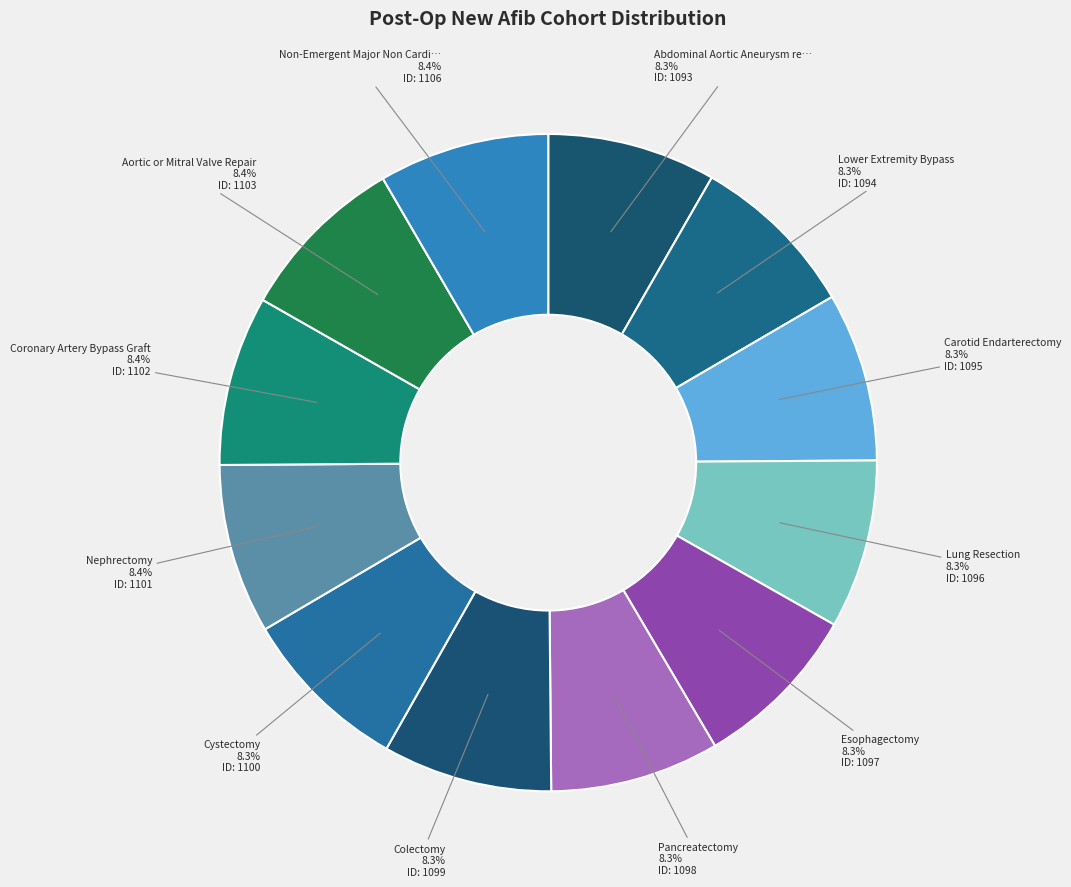

Count the number of slices in the pie.

12